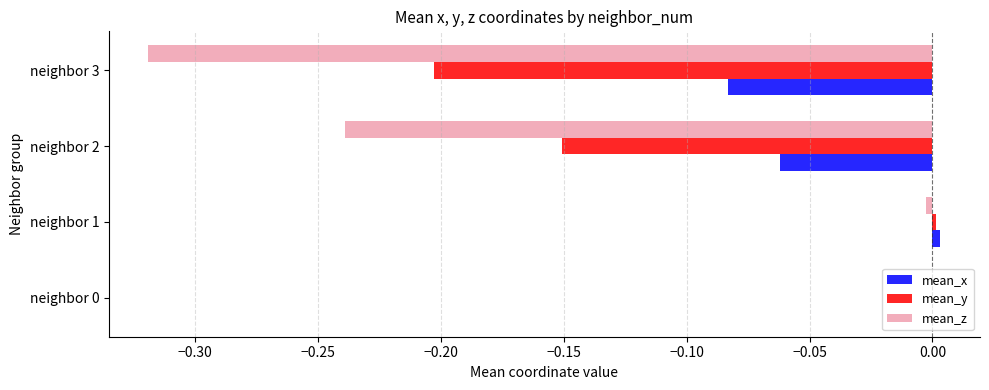

Which series has the largest total across all categories?

mean_x